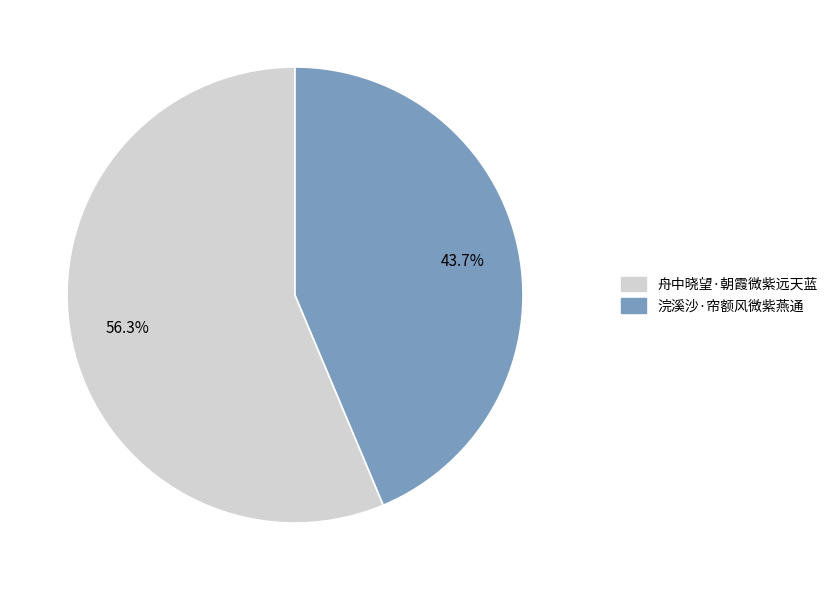

Is it true that 舟中晓望·朝霞微紫远天蓝 is 56% of the pie?

True